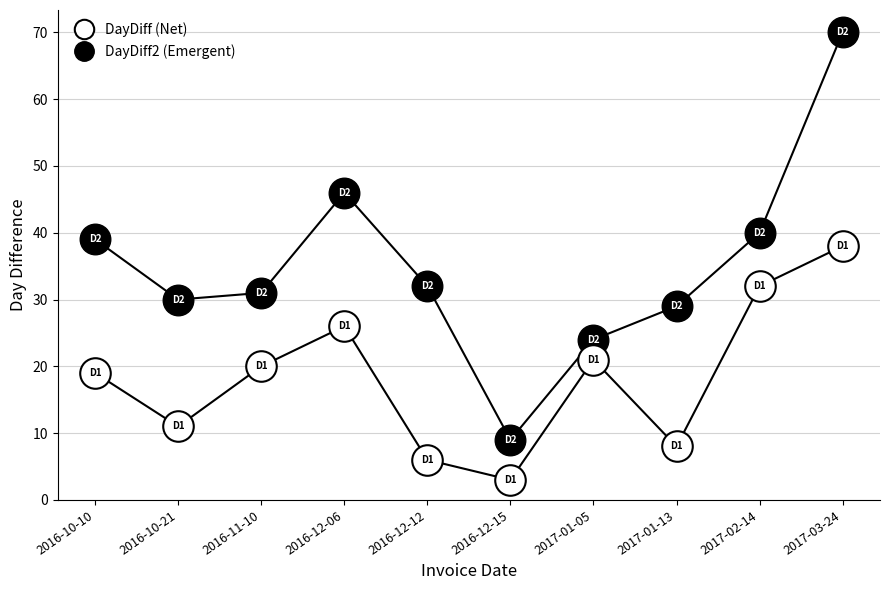

Does the chart display data point markers on the line(s)?

No